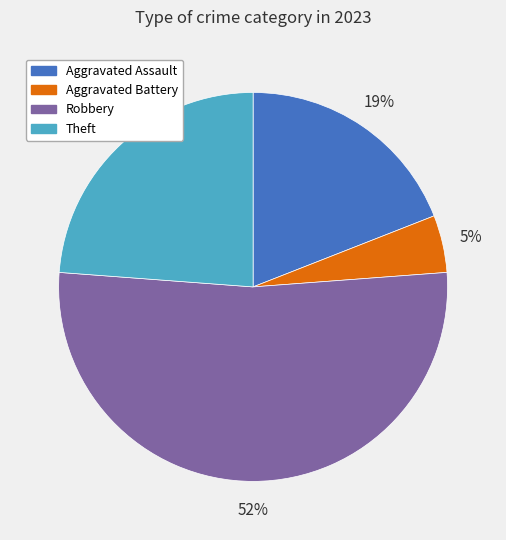

Which has a higher value, Robbery or Aggravated Assault?

Robbery